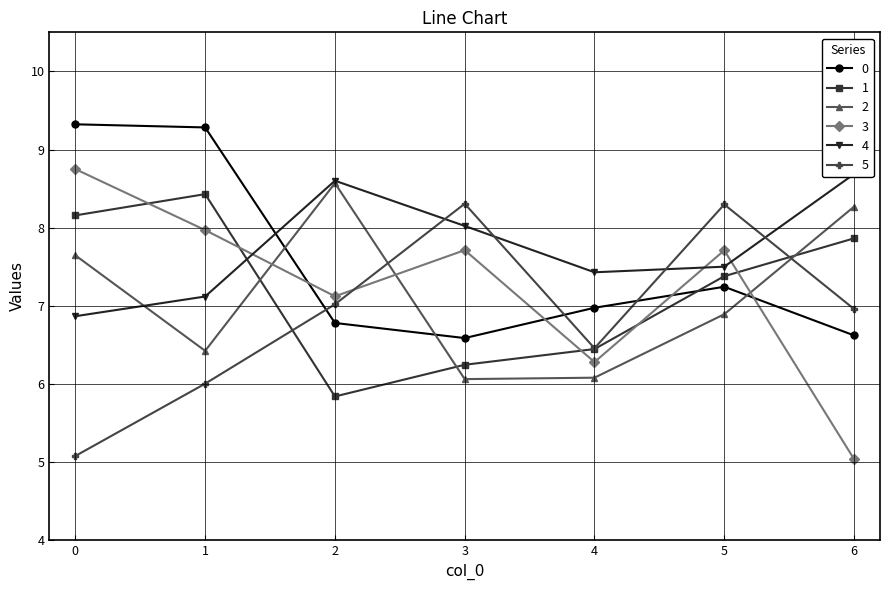

At which label does 4 reach its peak?

6